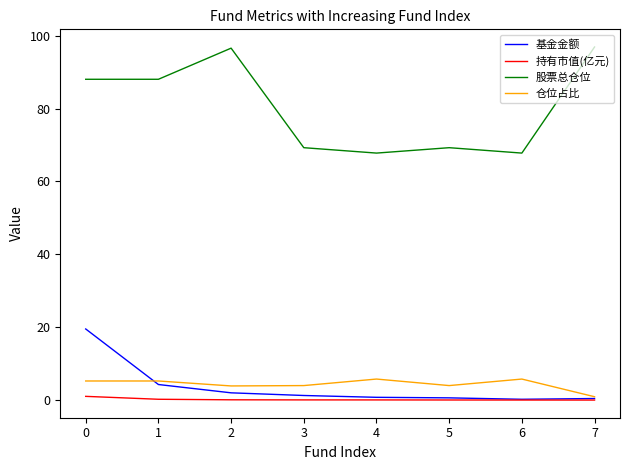

Which series has the largest range (max minus min)?

股票总仓位